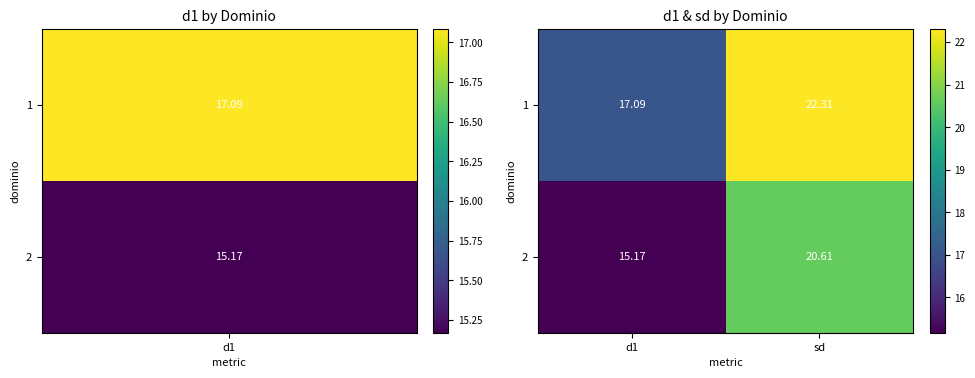

Where does the 2 series first go above 20?

sd